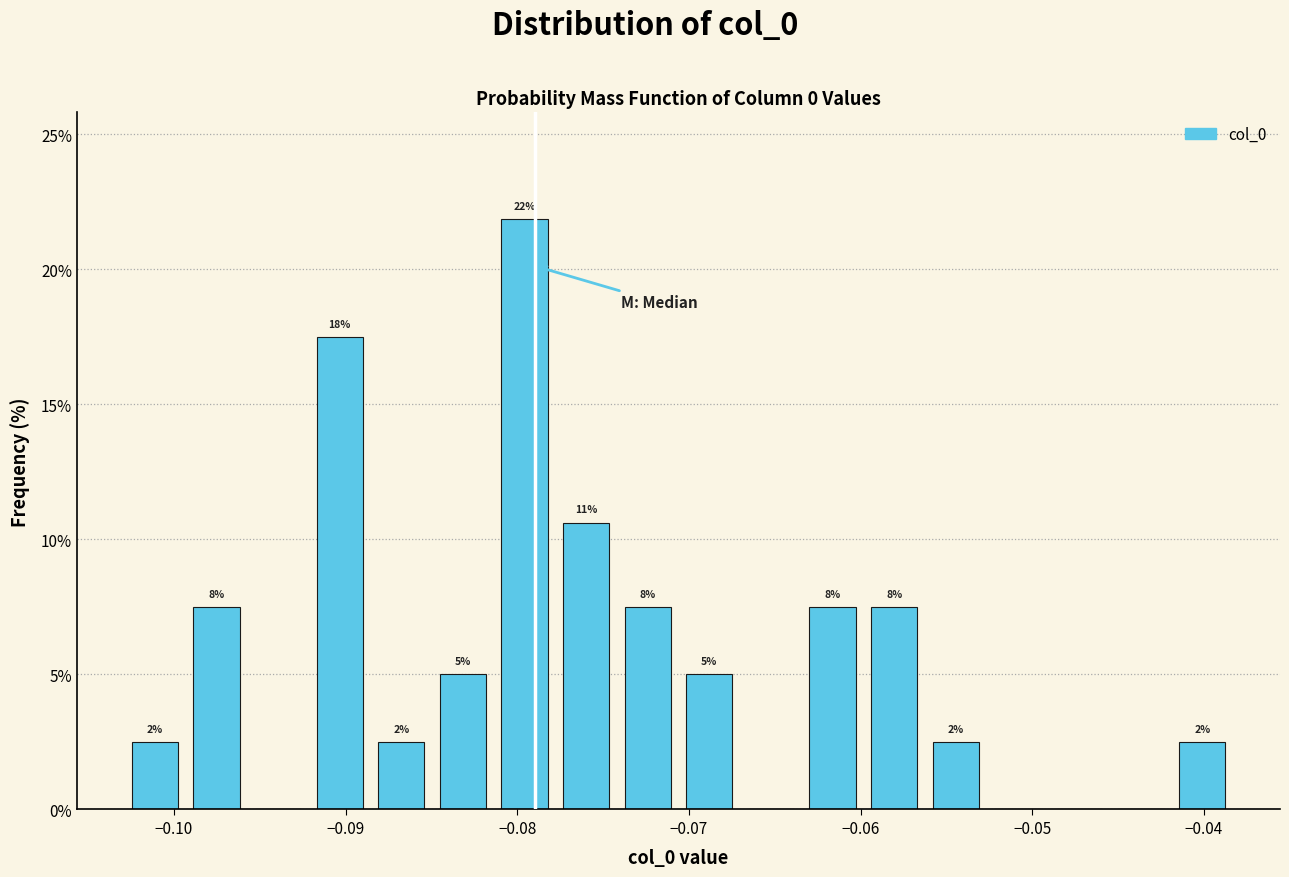

Read against the x-axis, roughly where is the centre of the tallest bar?

-0.080